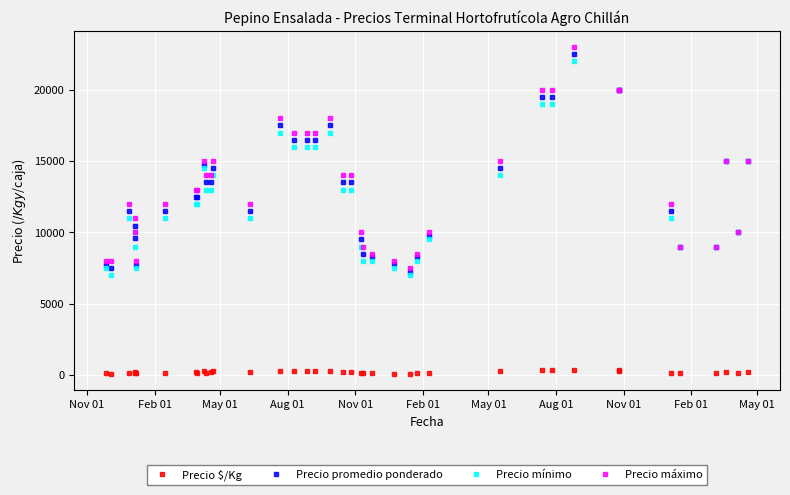

Reading right to left, transcribe all the data shown in this chart.

Precio $/Kg: 188	167	188	112	112	144	250	333	375	325	325	242	122	103	91	97	103	106	119	225	225	292	275	275	275	292	192	242	225	169	246	156	208	144	110	120	174	144	94	110
Precio promedio ponderado: 15000	10000	15000	9000	9000	11500	20000	20000	22500	19500	19500	14500	9750	8250	7250	7750	8250	8500	9500	13500	13500	17500	16500	16500	16500	17500	11500	14500	13500	13500	14750	12500	12500	11500	7727	9571	10438	11500	7500	7700
Precio mínimo: 15000	10000	15000	9000	9000	11000	20000	20000	22000	19000	19000	14000	9500	8000	7000	7500	8000	8000	9000	13000	13000	17000	16000	16000	16000	17000	11000	14000	13000	13000	14500	12000	12000	11000	7500	9000	10000	11000	7000	7500
Precio máximo: 15000	10000	15000	9000	9000	12000	20000	20000	23000	20000	20000	15000	10000	8500	7500	8000	8500	9000	10000	14000	14000	18000	17000	17000	17000	18000	12000	15000	14000	14000	15000	13000	13000	12000	8000	10000	11000	12000	8000	8000